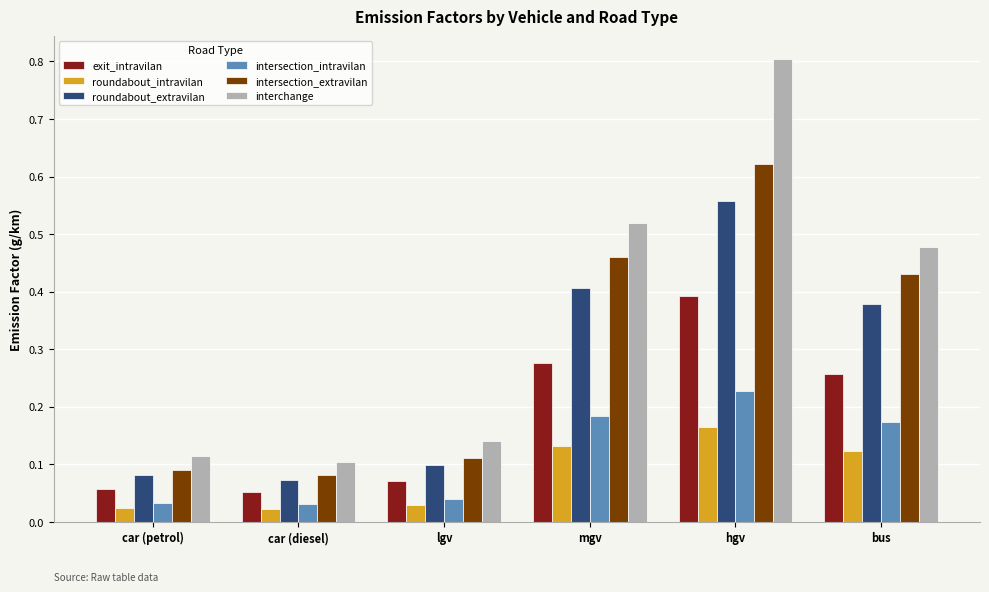

Which series changed the most between lgv and bus?

interchange